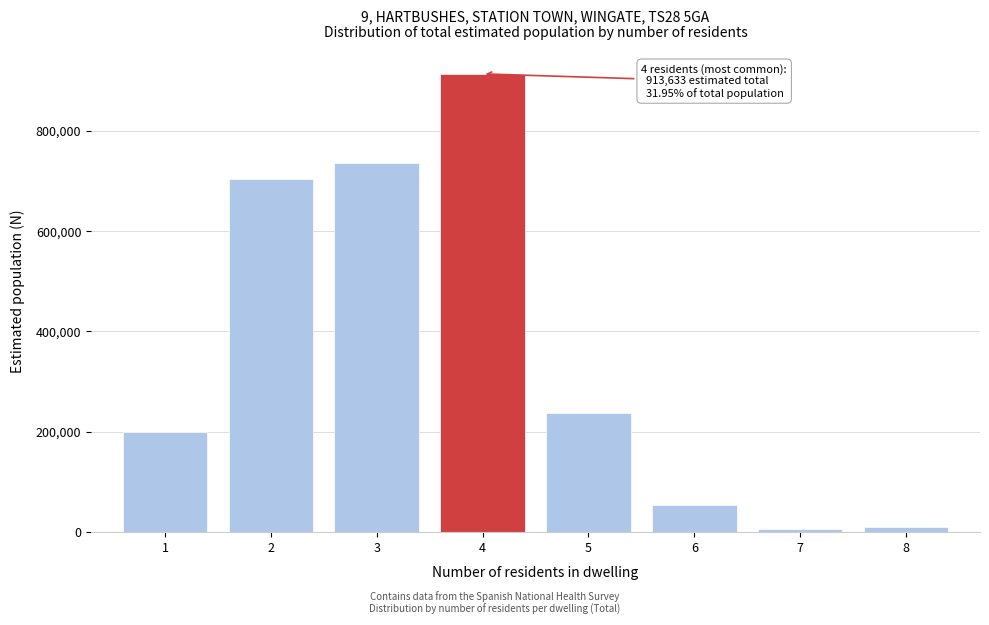

Reading left to right, what are all the values shown in this chart?

198776	703809	735360	913633	237440	54781	5309	10197